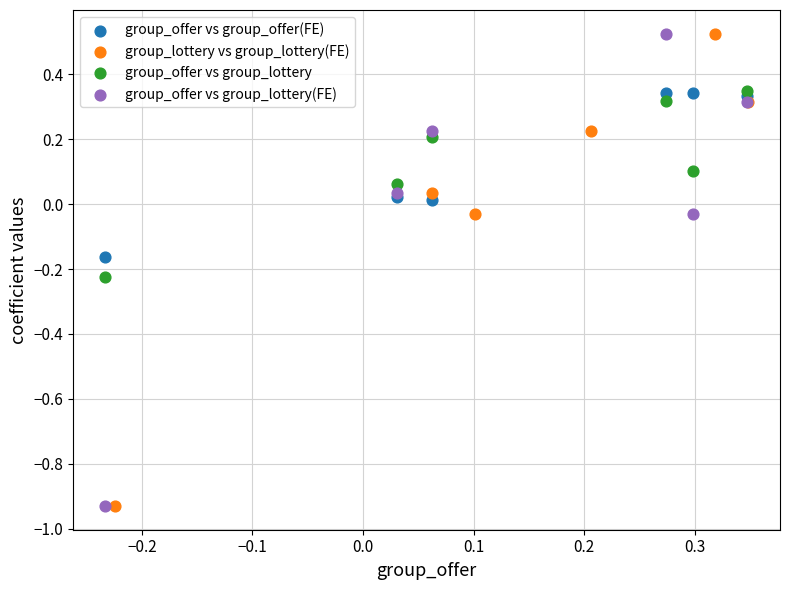

What are all the series names shown in the legend?

group_offer vs group_offer(FE), group_lottery vs group_lottery(FE), group_offer vs group_lottery, group_offer vs group_lottery(FE)